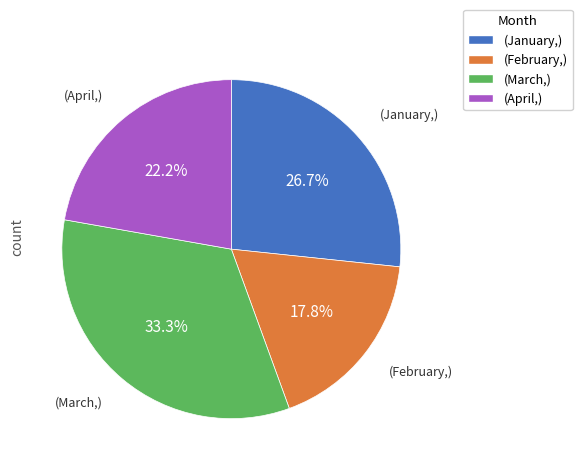

What is the largest slice in the pie chart?

(March,)